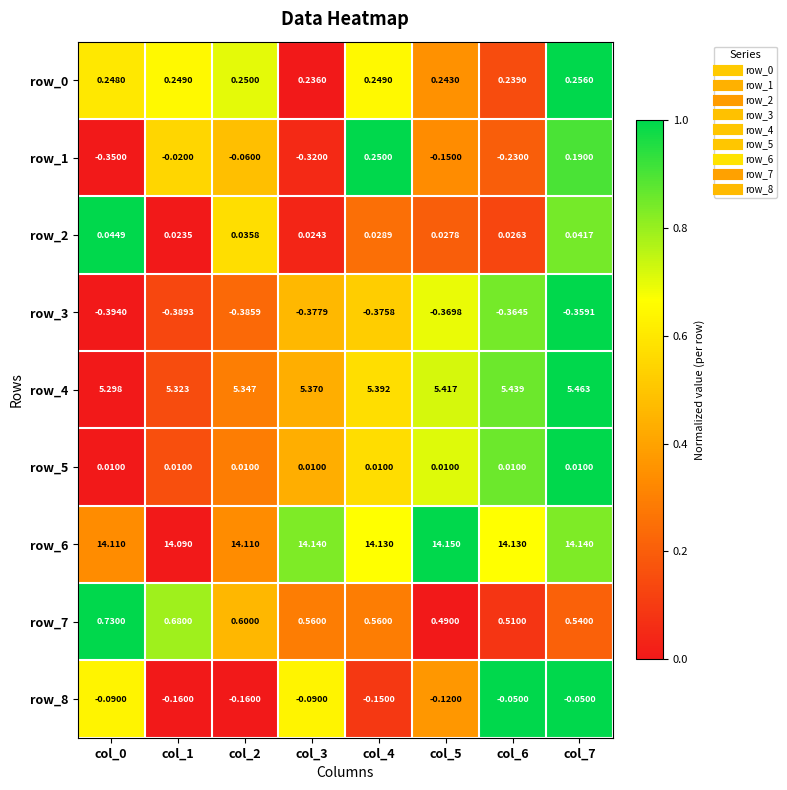

Is the value of row_1 at col_2 greater than the value of row_2 at col_2?

No